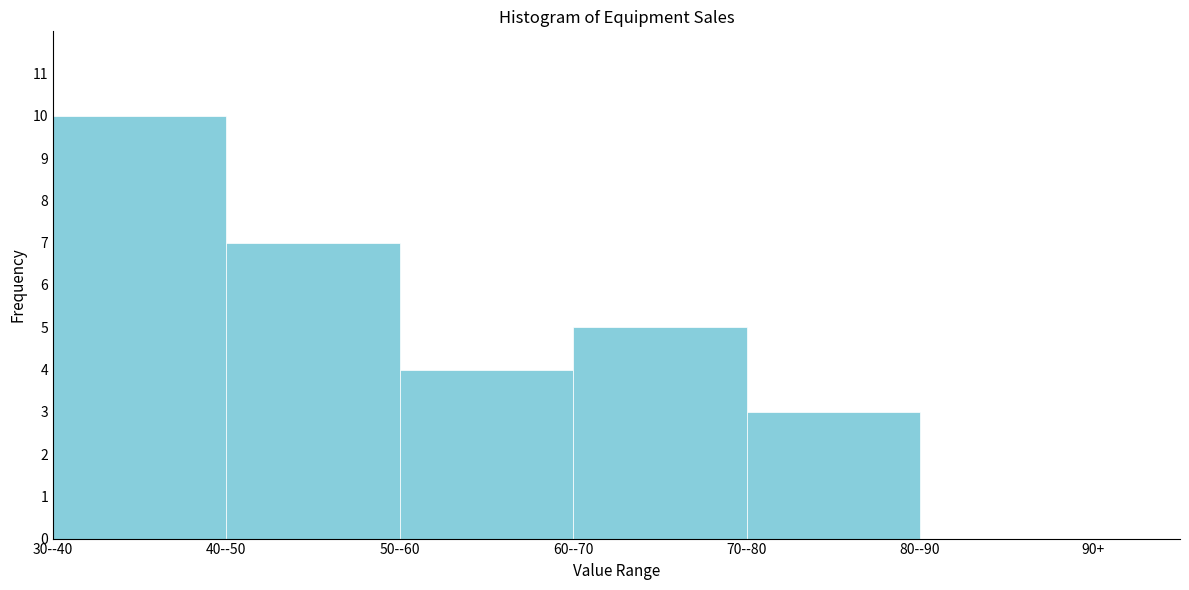

Reading left to right, extract all data points from this chart.

30--40=10	40--50=7	50--60=4	60--70=5	70--80=3	80--90=0